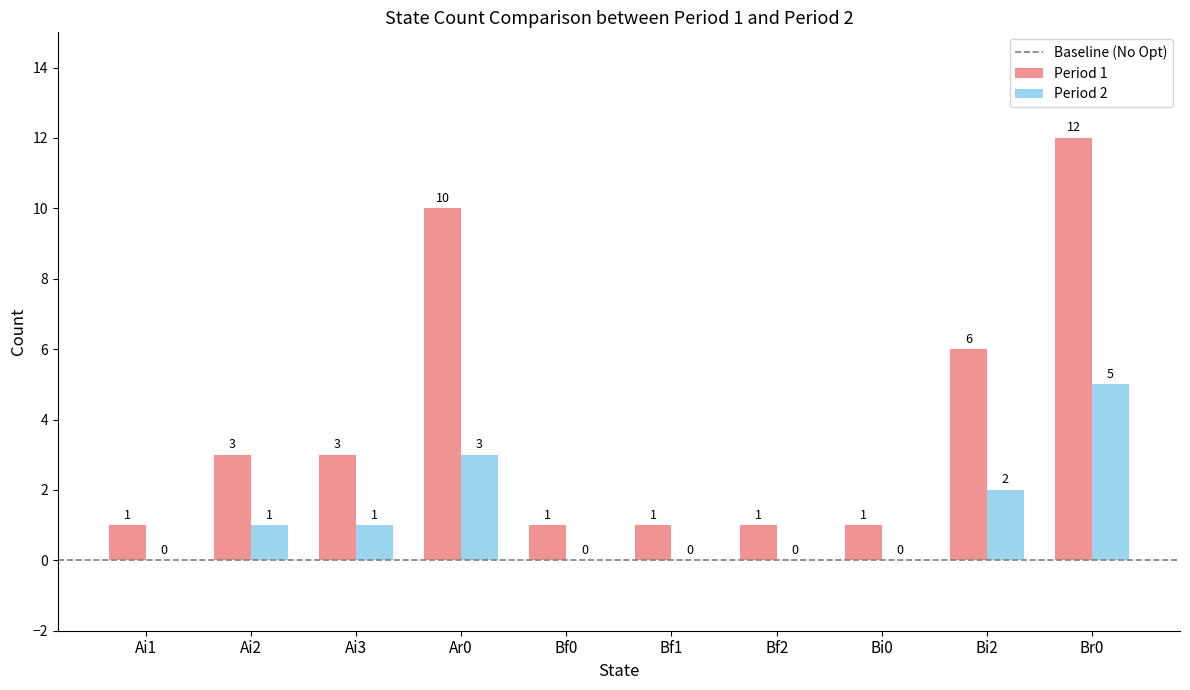

What is the difference between the Period 2 values at Bi0 and Bi2?

2